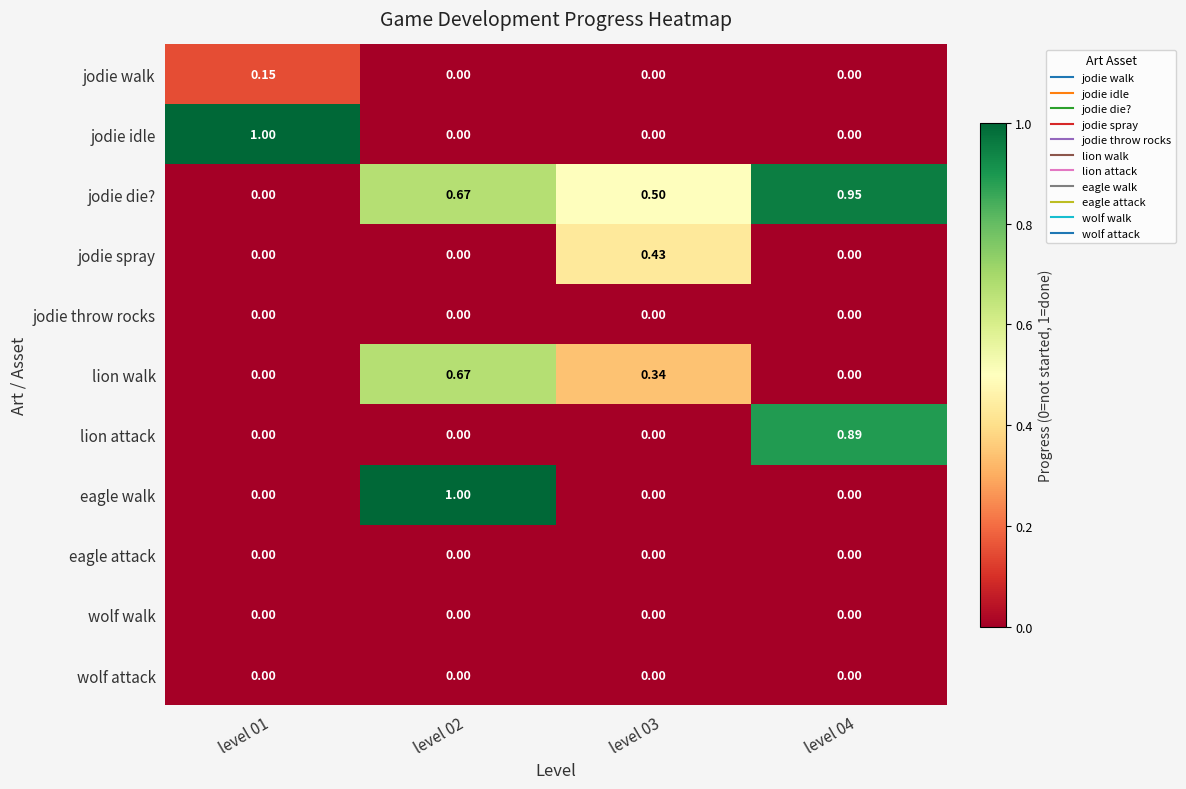

Which series changed the most between level 01 and level 03?

jodie idle